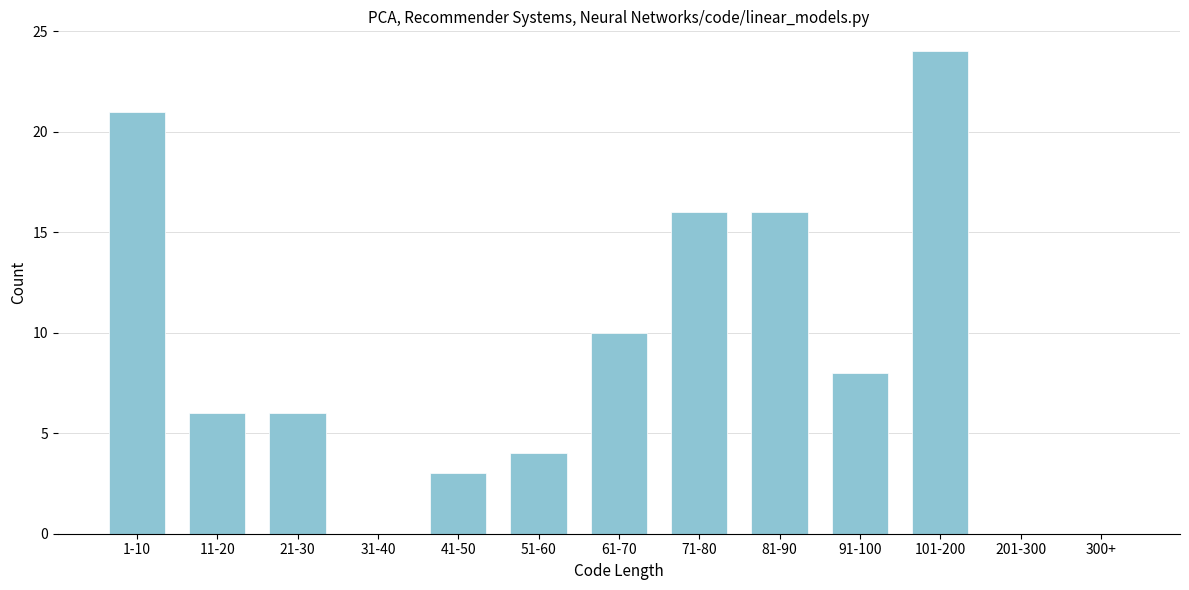

Reading left to right, transcribe all the data shown in this chart.

1-10=21	11-20=6	21-30=6	31-40=0	41-50=3	51-60=4	61-70=10	71-80=16	81-90=16	91-100=8	101-200=24	201-300=0	300+=0